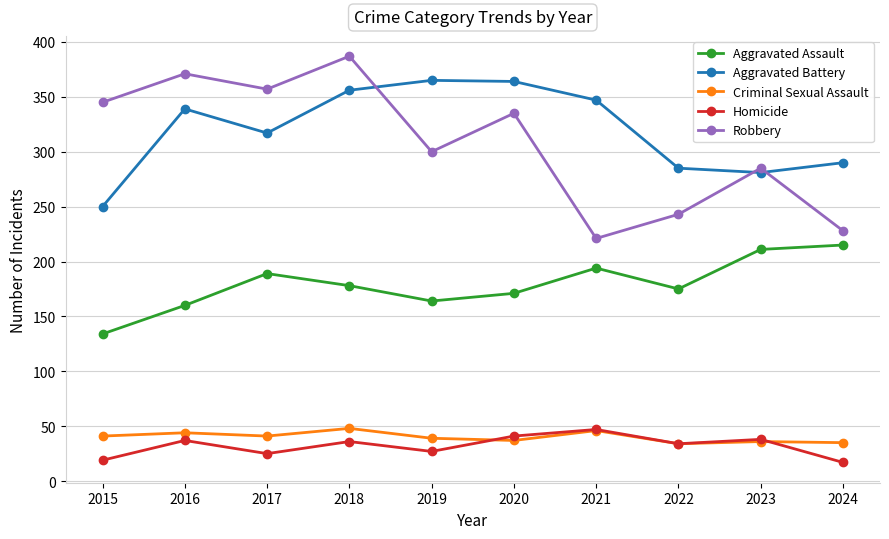

What are all the series names shown in the legend?

Aggravated Assault, Aggravated Battery, Criminal Sexual Assault, Homicide, Robbery